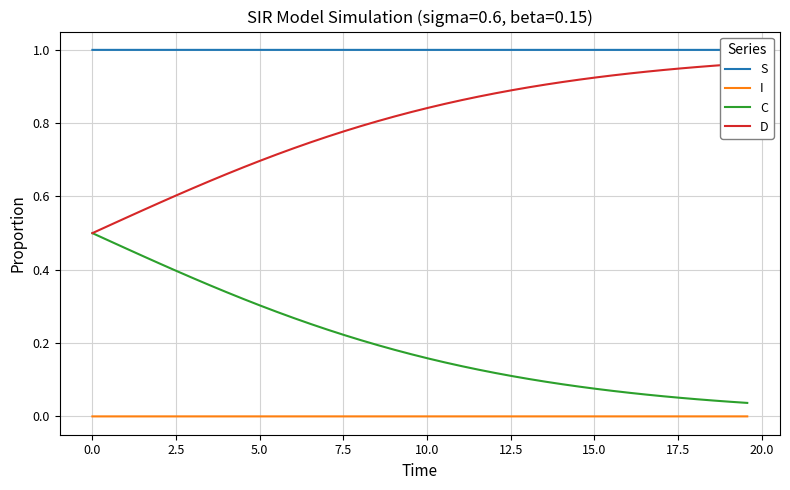

True or false: C and I cross at least once.

False